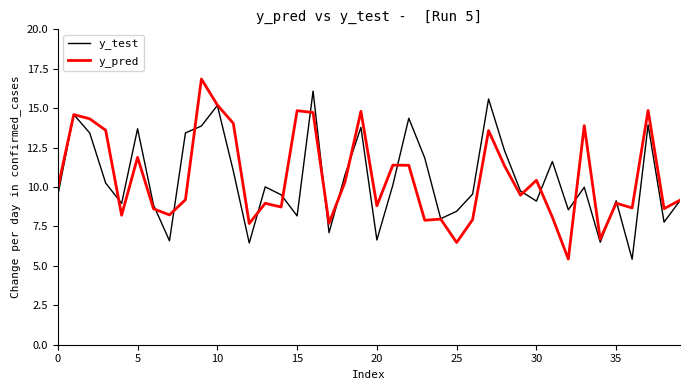

What is the lowest value of the y_test series?

5.4